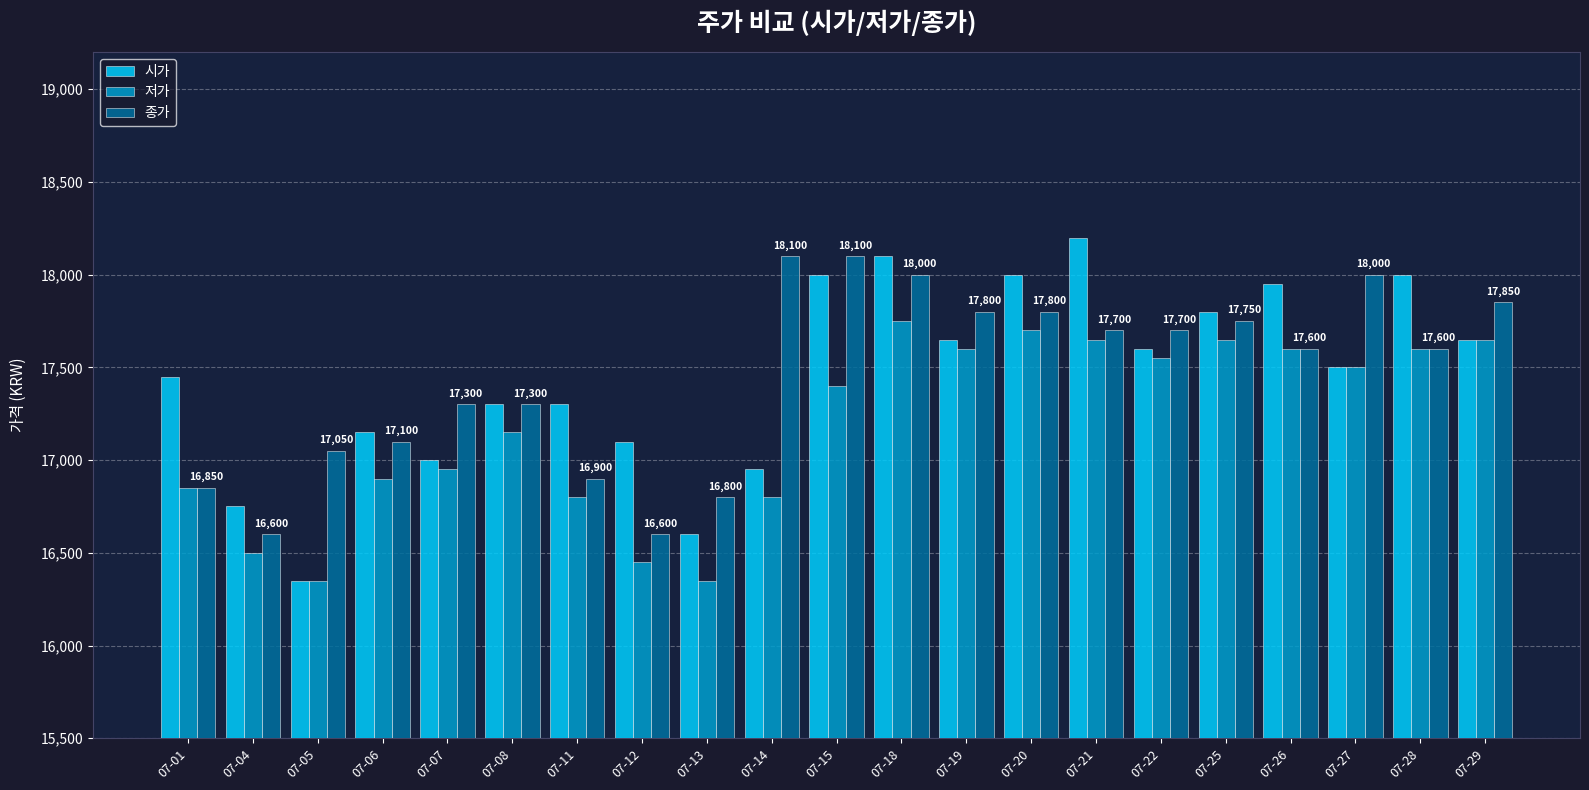

What is the value of the 종가 bar at the 19th from the left?

18000